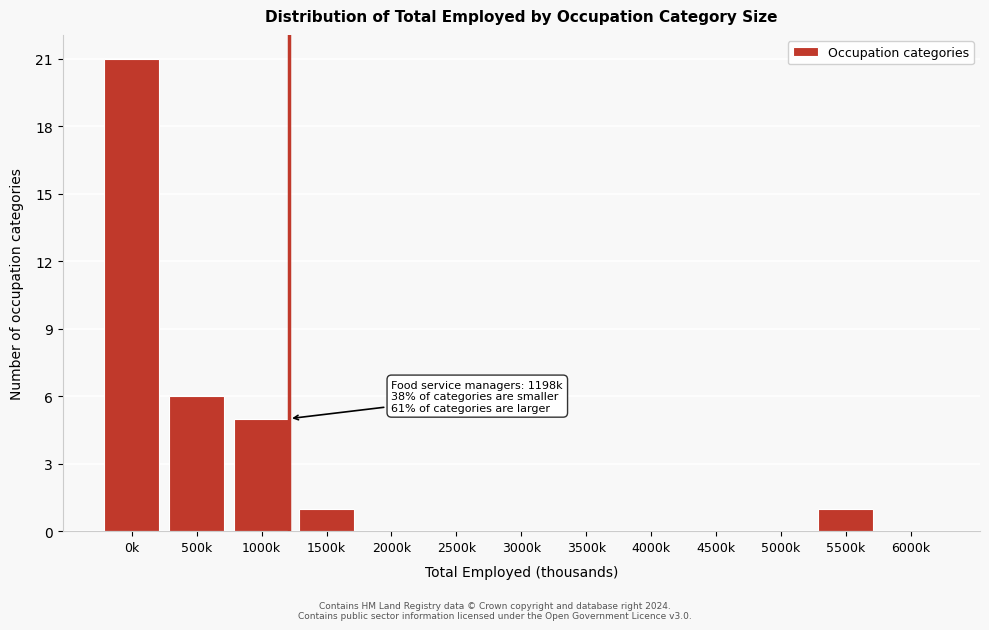

Reading left to right, list all the values displayed in this chart.

0k=21	500k=6	1000k=5	1500k=1	2000k=0	2500k=0	3000k=0	3500k=0	4000k=0	4500k=0	5000k=0	5500k=1	6000k=0